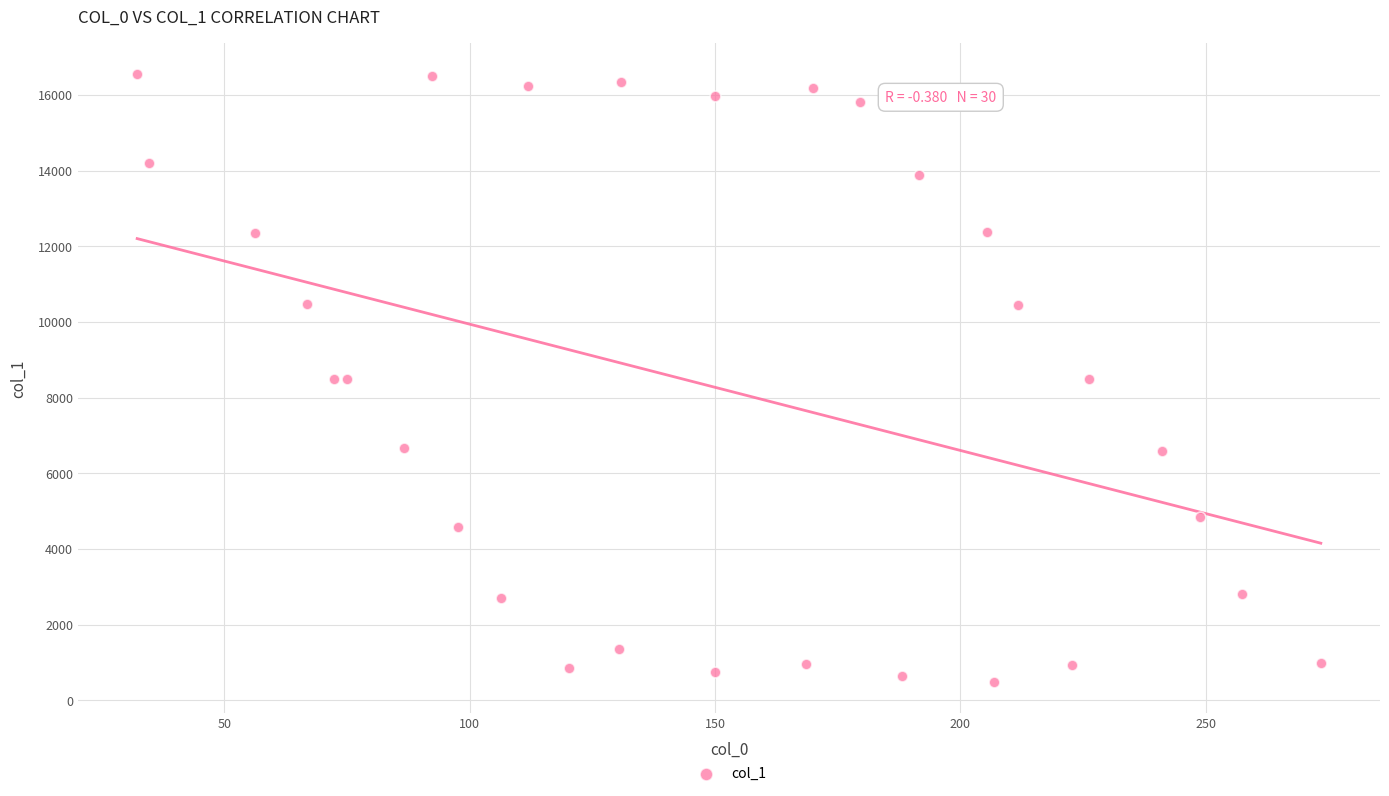

What is the range of Y values (max minus min)?

16085.0